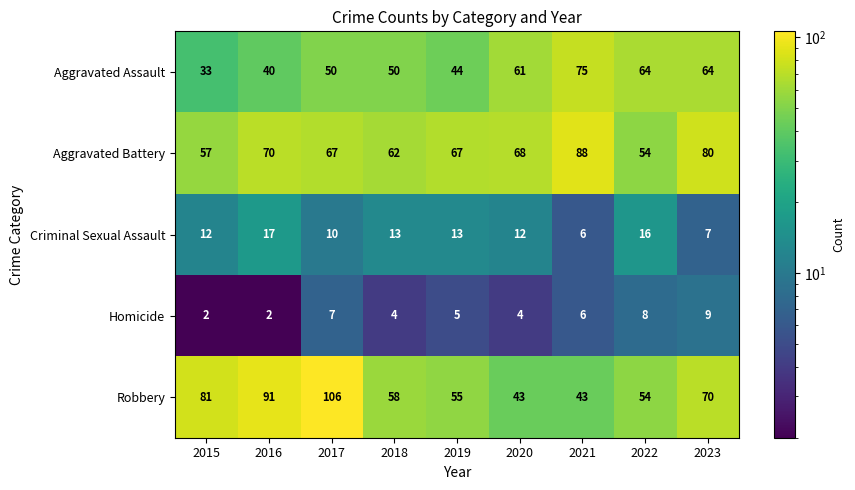

At which label does Aggravated Battery reach its minimum?

2022